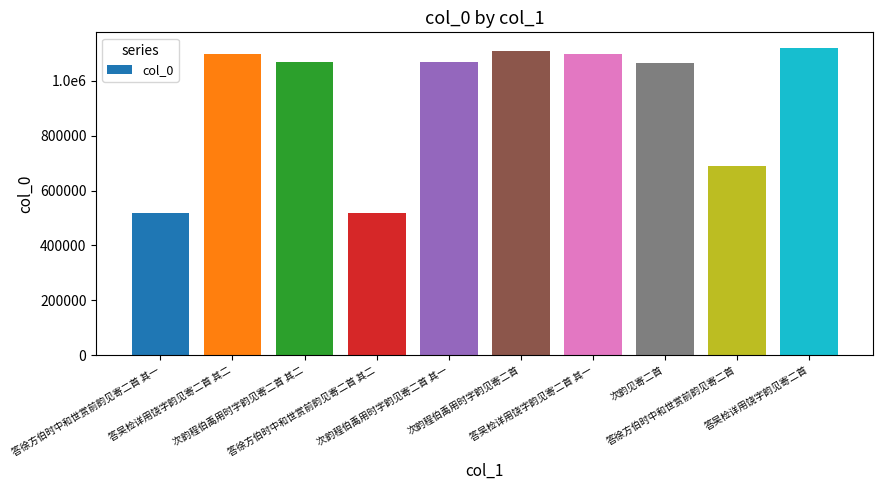

Is it true that the value at 次韵见寄二首 is 619819?

False